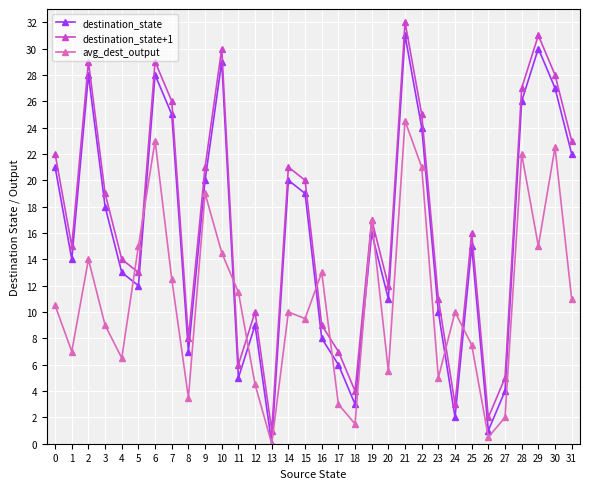

What is the value of the avg_dest_output point at the 19th from the left?

1.5